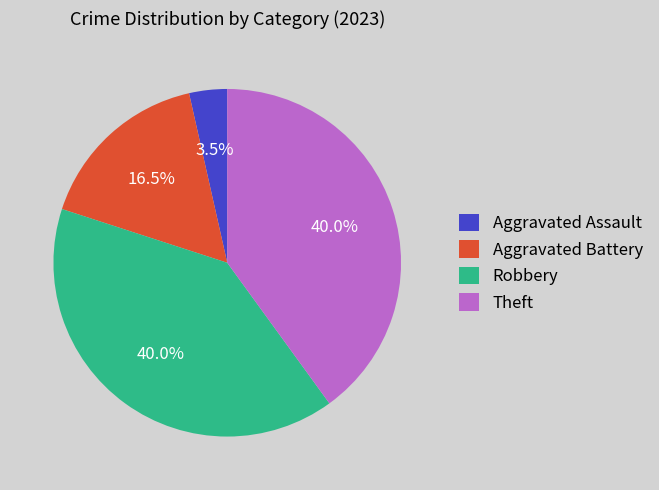

Is there a majority slice in this chart?

No